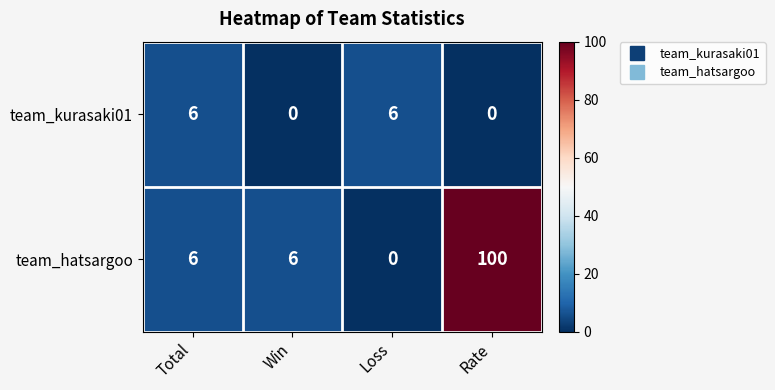

True or false: team_hatsargoo has a value of 100 at Rate.

True